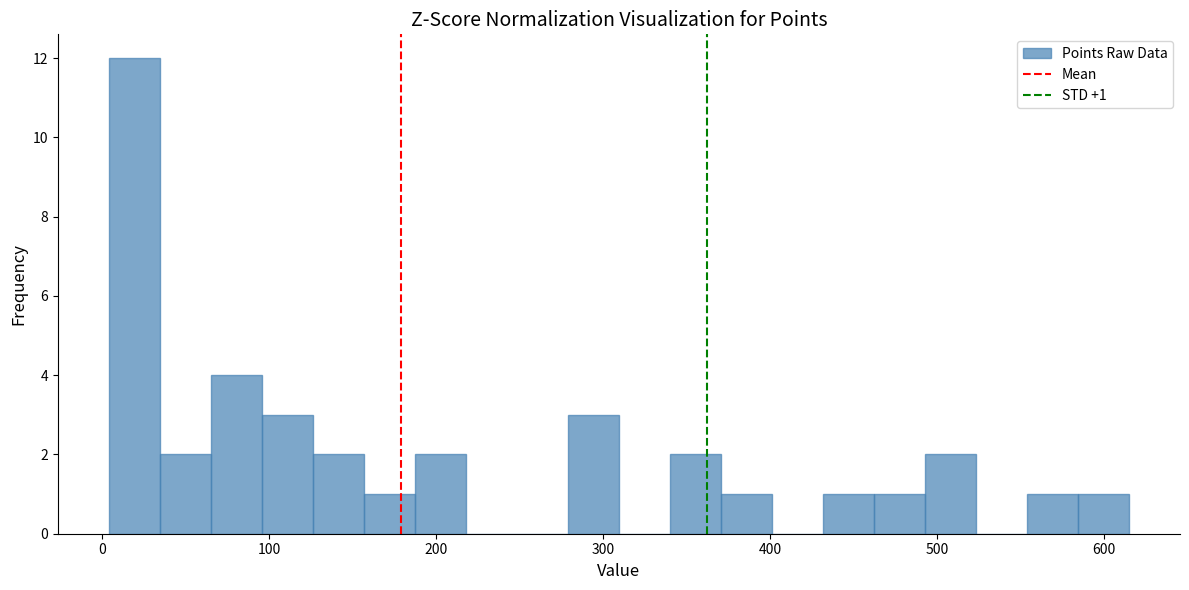

Read against the x-axis, roughly where is the centre of the tallest bar?

20